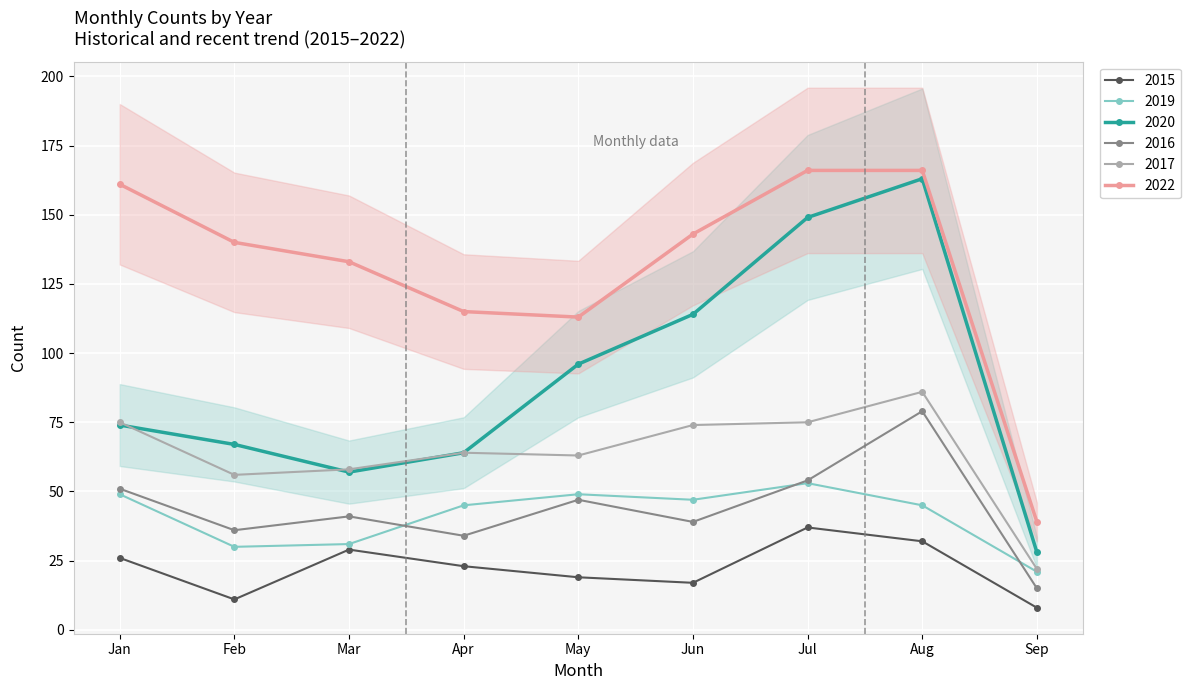

Rank the series by their maximum value, from lowest to highest.

2015, 2019, 2016, 2017, 2020, 2022